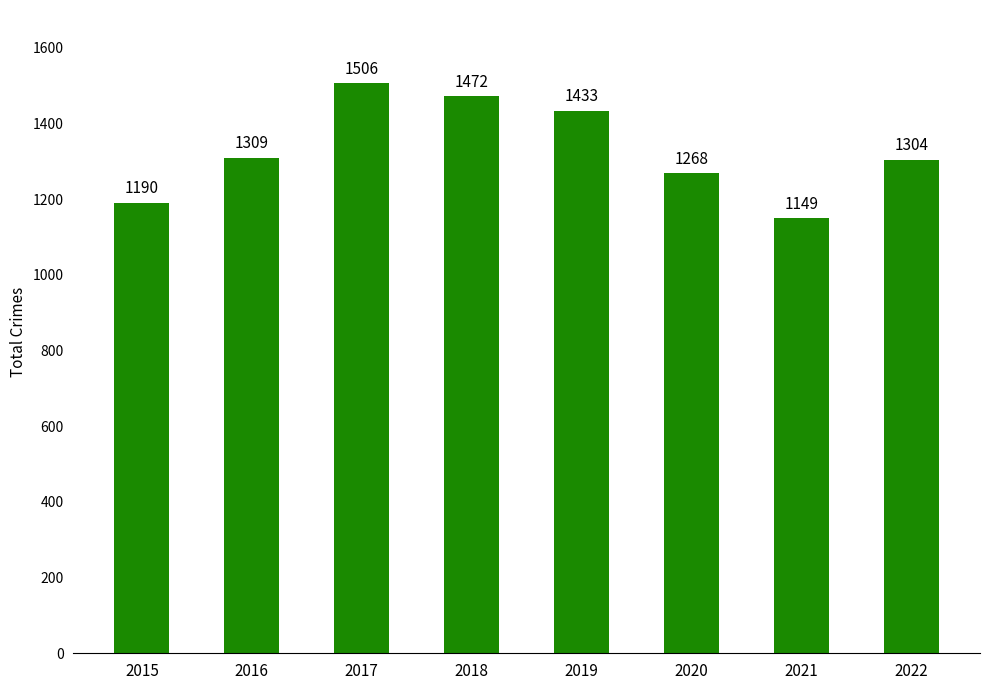

Rank the categories by value from lowest to highest.

2021, 2015, 2020, 2022, 2016, 2019, 2018, 2017